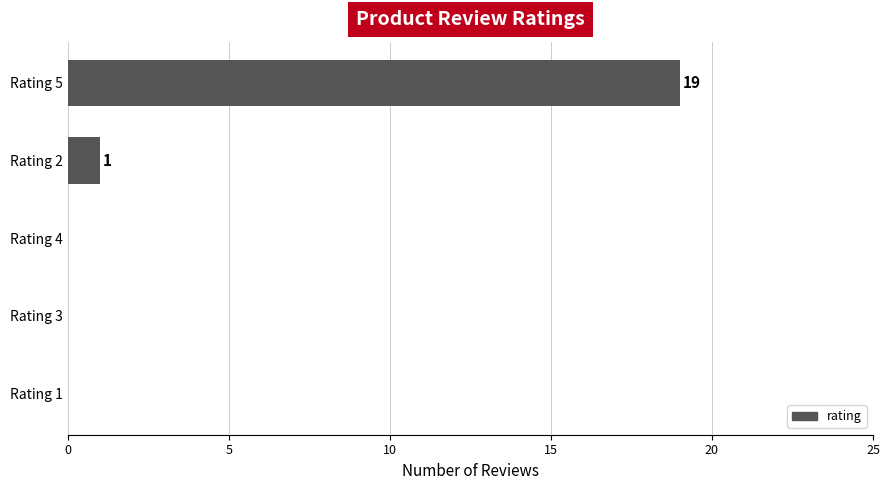

Which has a higher value, Rating 2 or Rating 4?

Rating 2